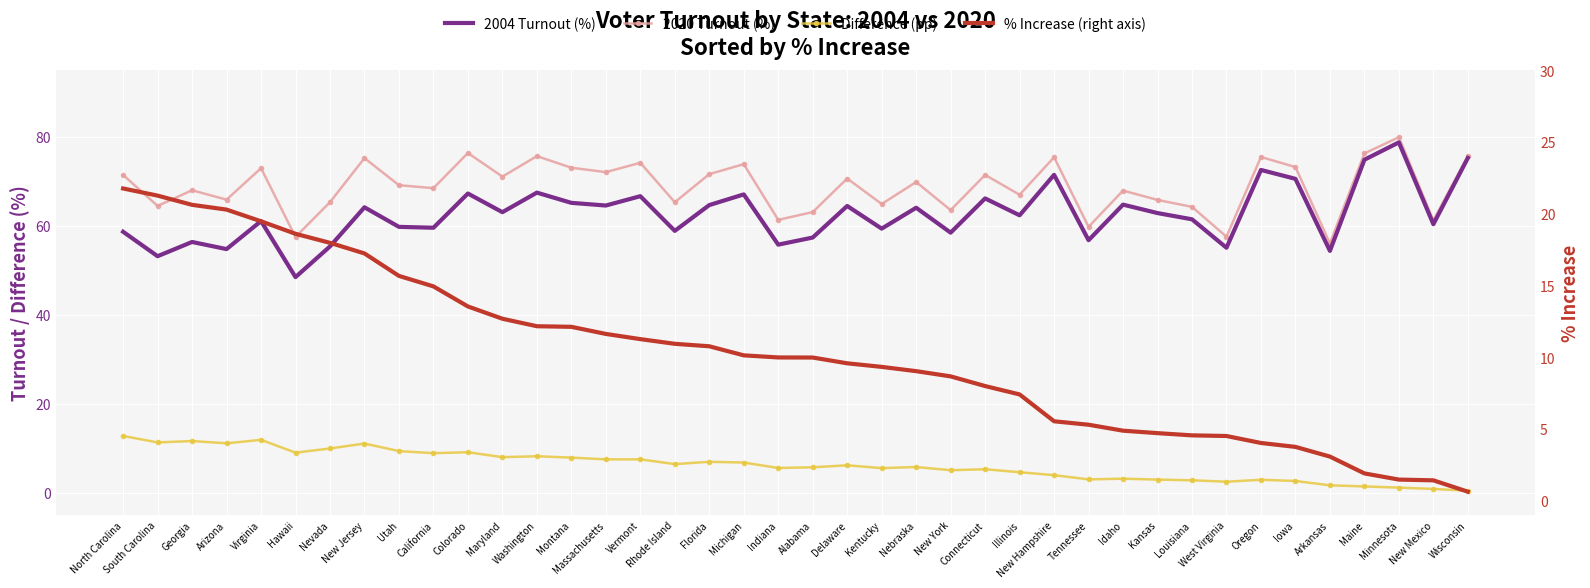

Which category has the lowest value in the Difference (pp) series?

Wisconsin